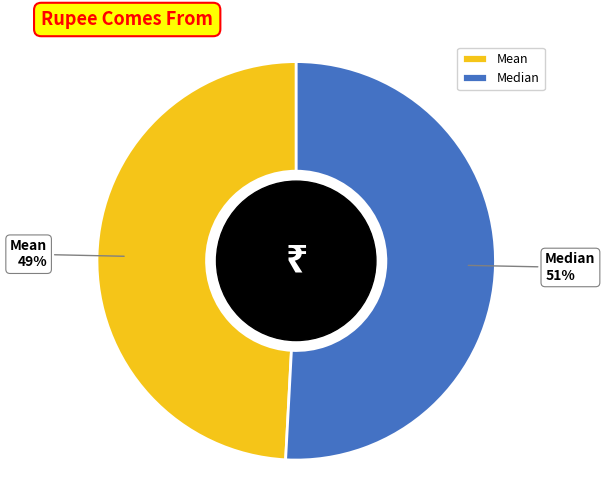

To the nearest percent, what percentage of the pie is Median?

51%